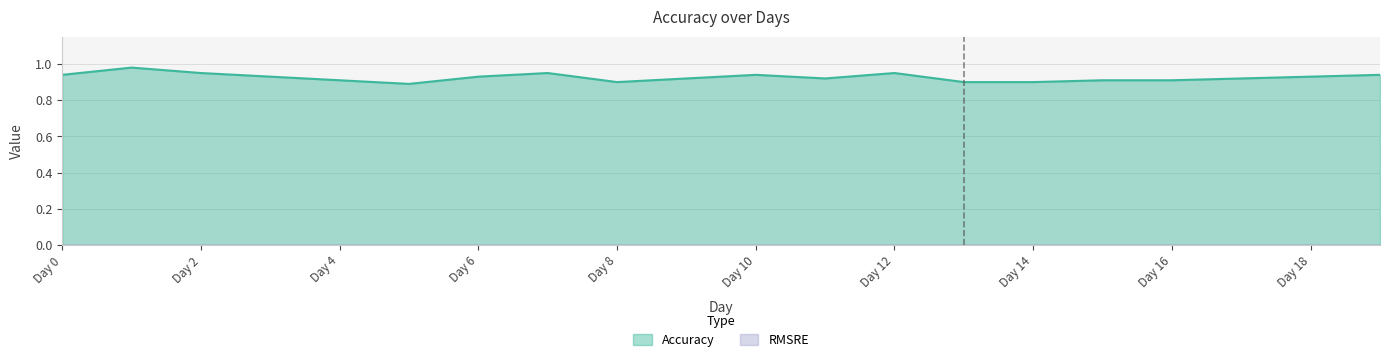

Which series has the largest range (max minus min)?

Accuracy